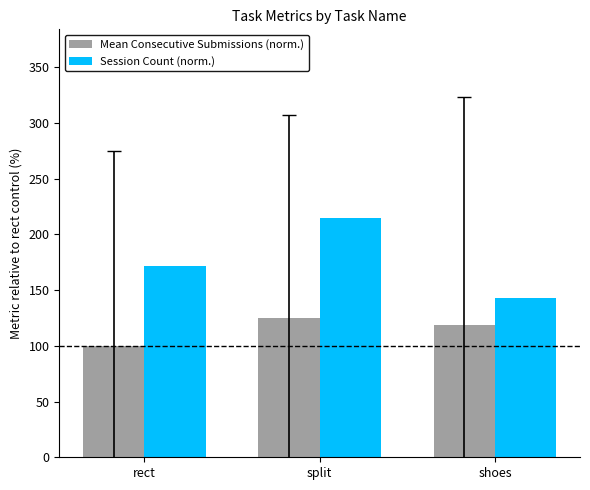

How many series are shown in this chart?

2